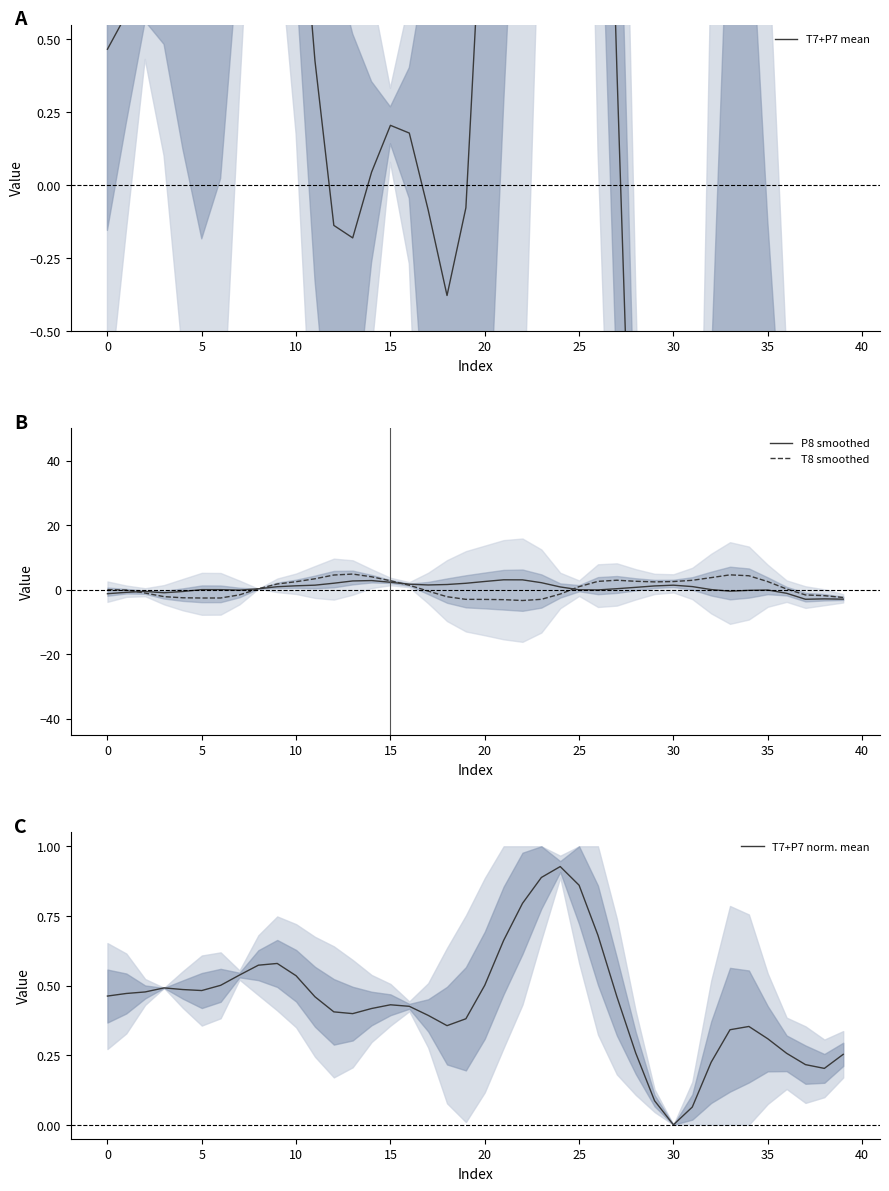

True or false: T7+P7 norm. mean has a value of 0.3 at 30.

False